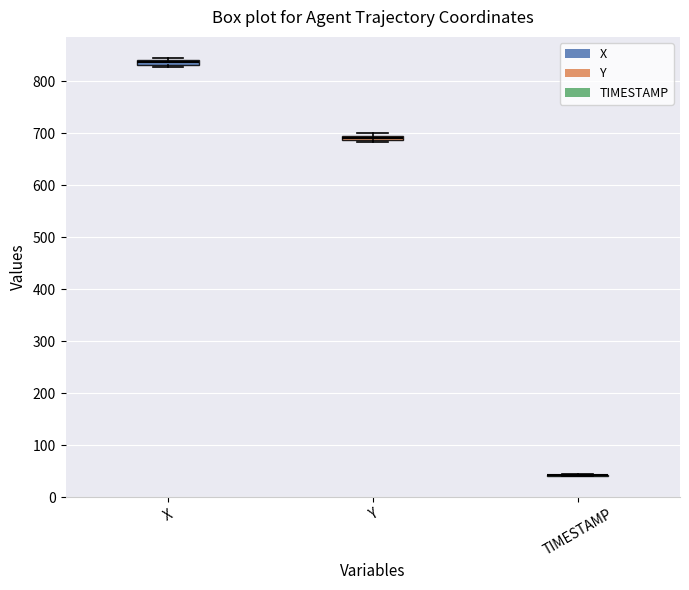

Where is the lower edge of the box for X on the y-axis? The values are not printed on the chart, so give them approximately, as read against the axis.

830